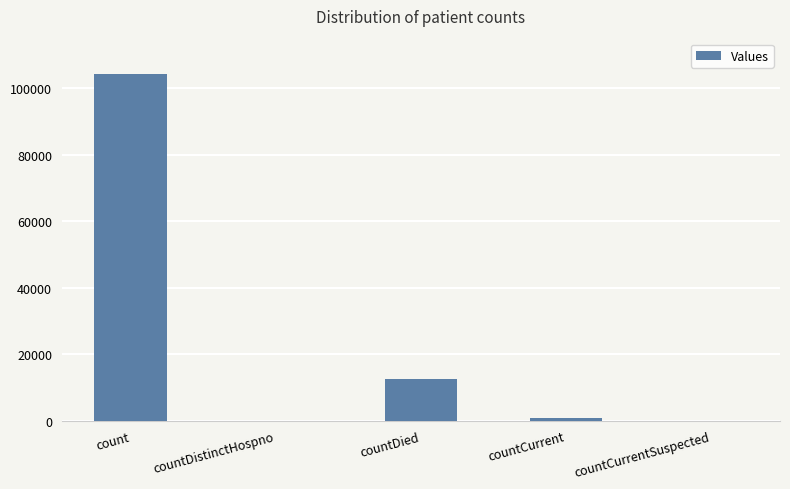

What is the maximum value shown in the chart?

104345